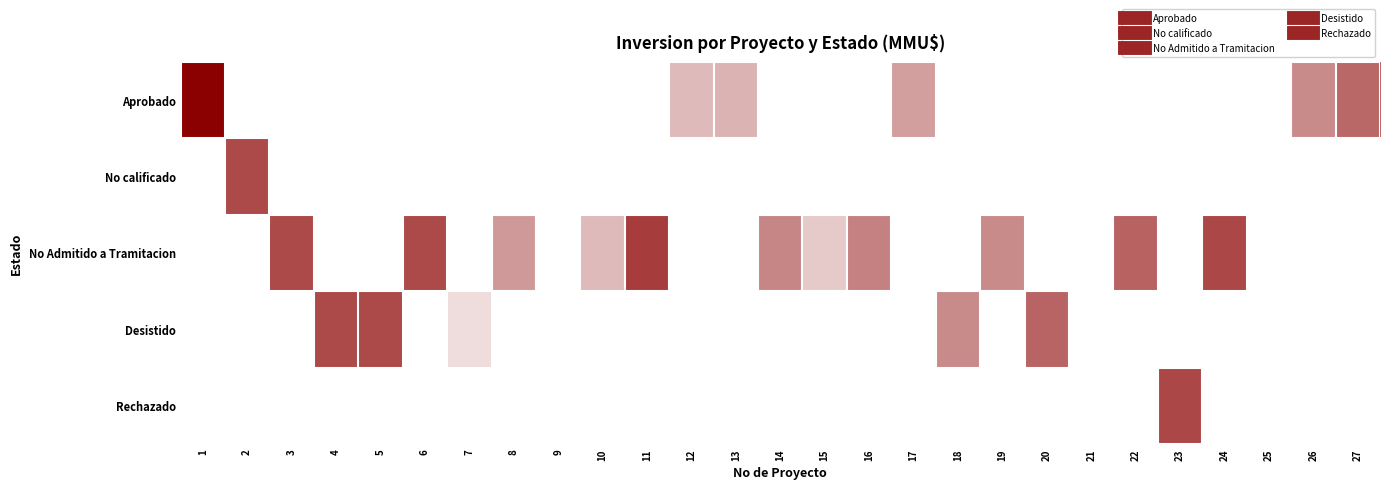

What is the total value across all series at 26?

5.3